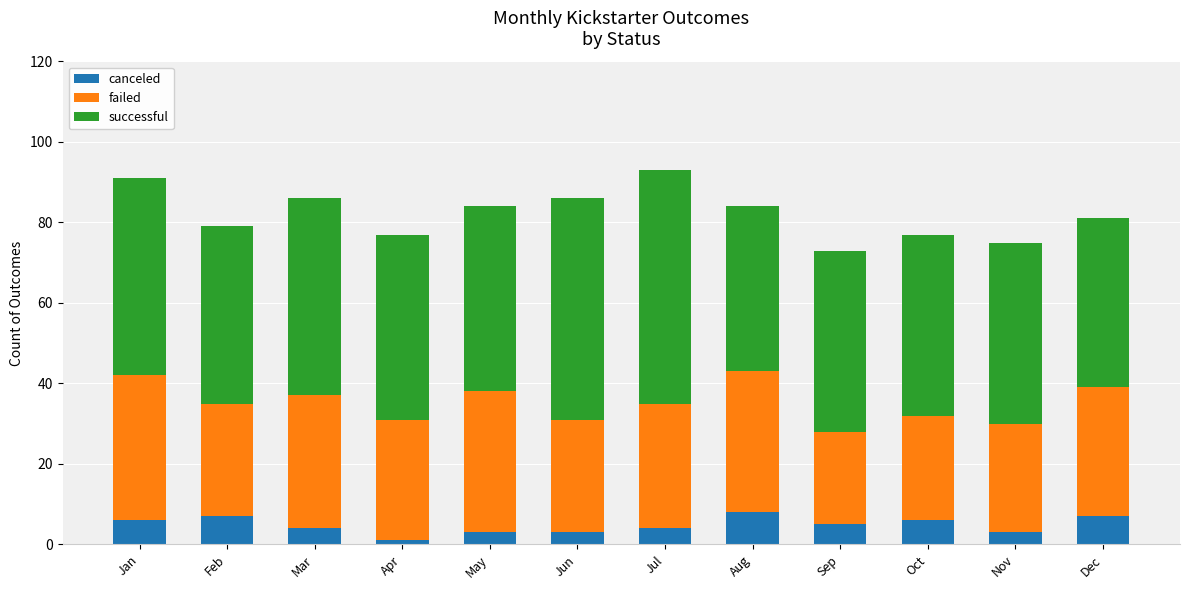

The value of canceled at Apr is 1. True or false?

True